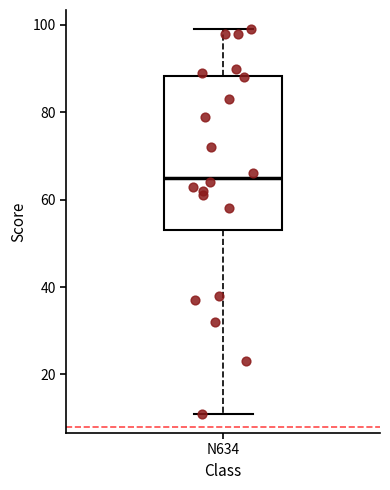

Transcribe this box plot: give where the median line is, the range the box spans, and where the two whiskers end, as read against the y-axis. The values are not printed on the chart, so give them approximately, as read against the axis.

median 66, box 54 to 88, whiskers 12 to 100